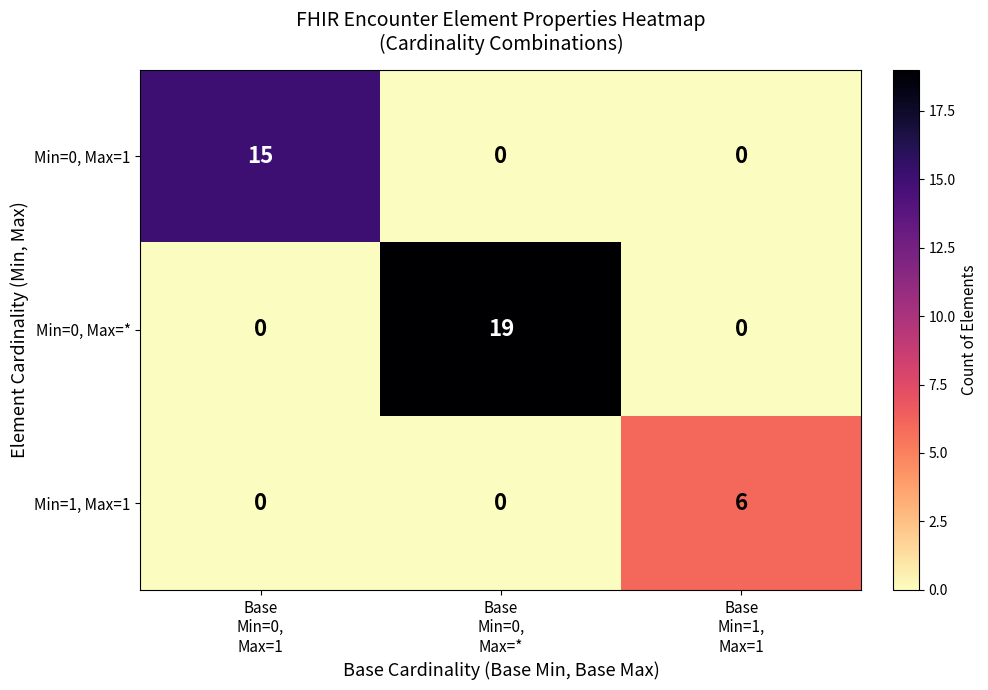

What is the difference between the highest and lowest values at Base
Min=1,
Max=1?

6